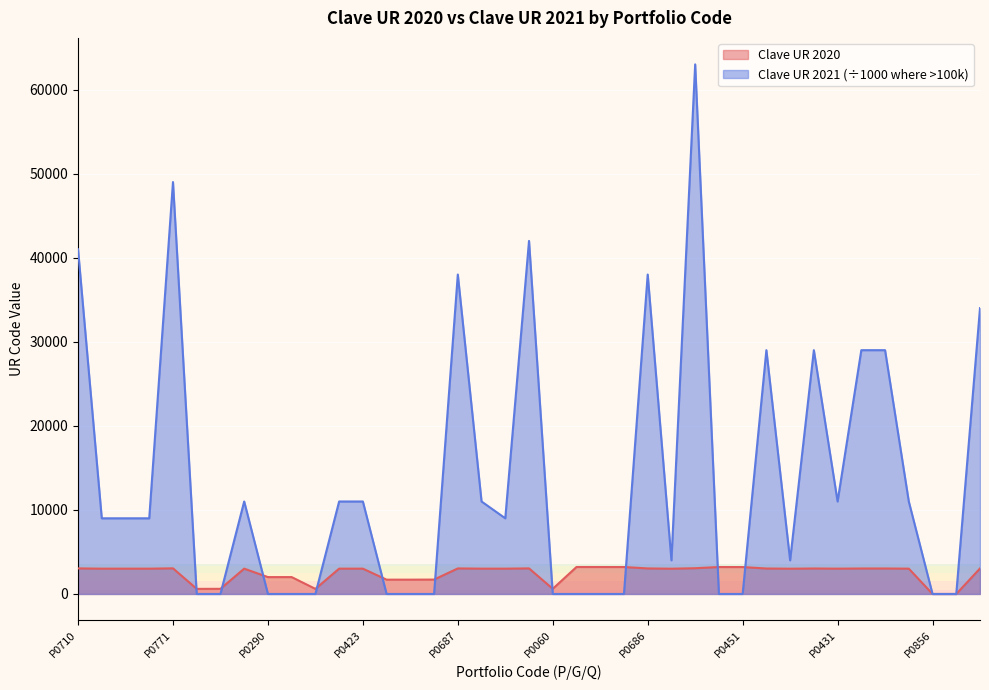

The Clave UR 2020 series shows 3038.0 at P0686. True or false?

True